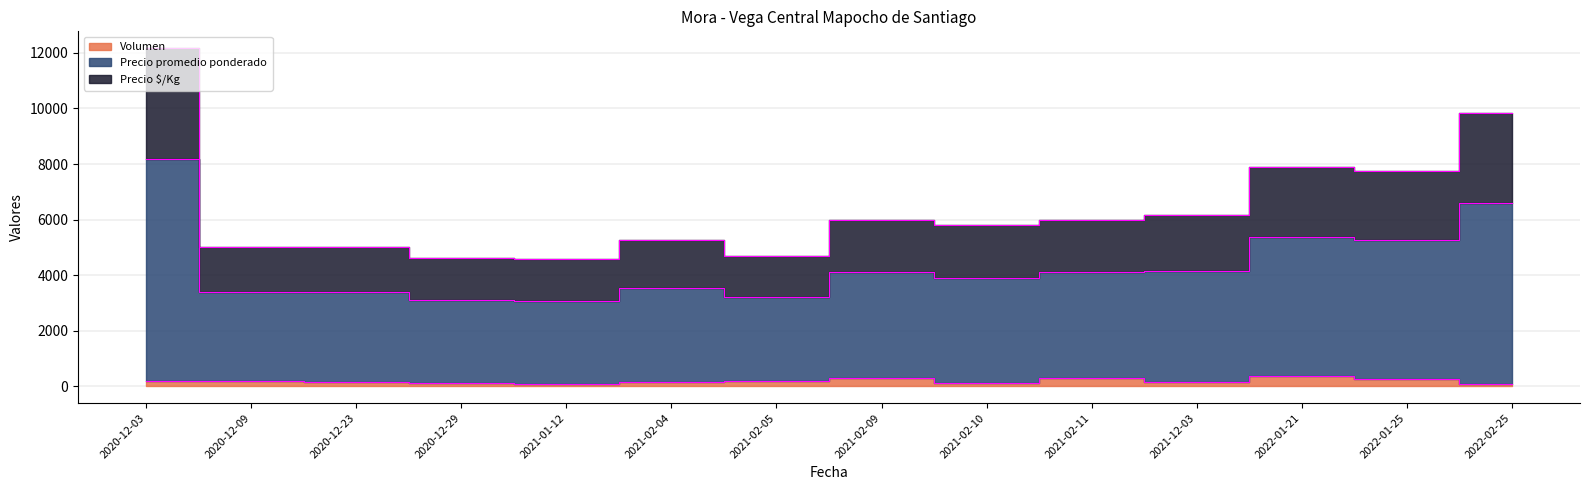

What is the sum of the Precio $/Kg values at 2021-02-11 and 2021-02-09?

8200